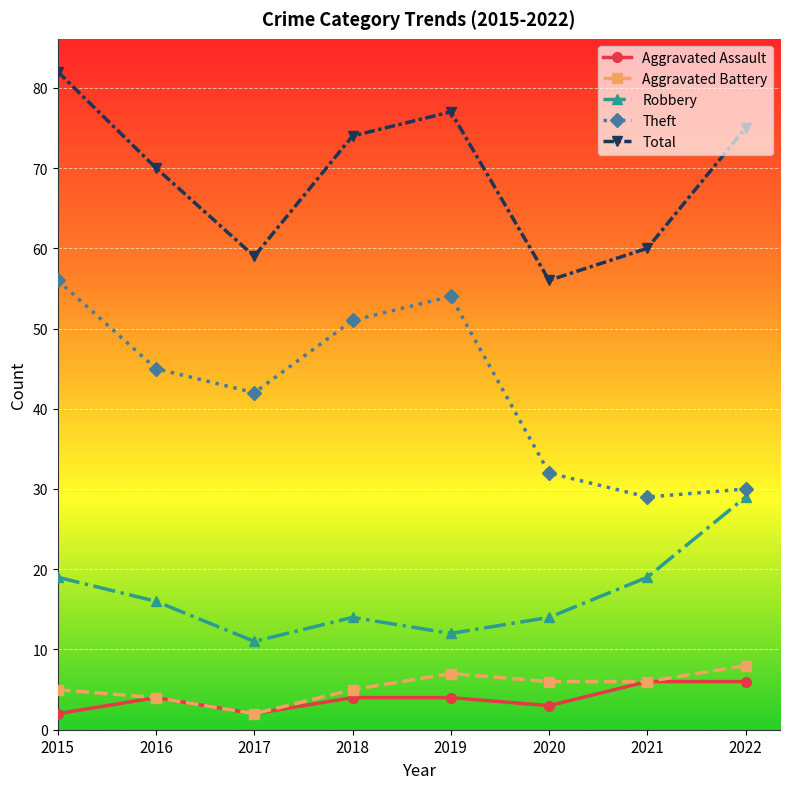

How many Robbery values are between 14 and 19?

5